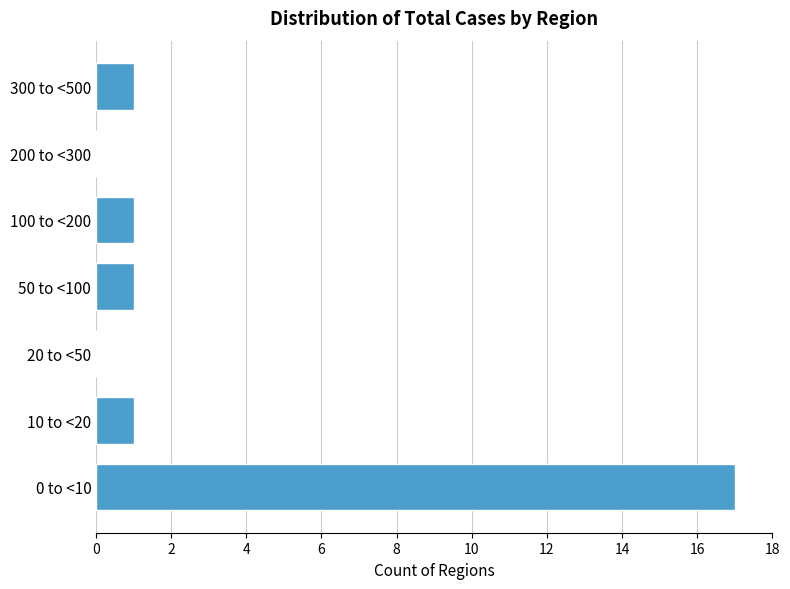

Reading bottom to top, what are all the values shown in this chart?

0 to <10=17	10 to <20=1	20 to <50=0	50 to <100=1	100 to <200=1	200 to <300=0	300 to <500=1